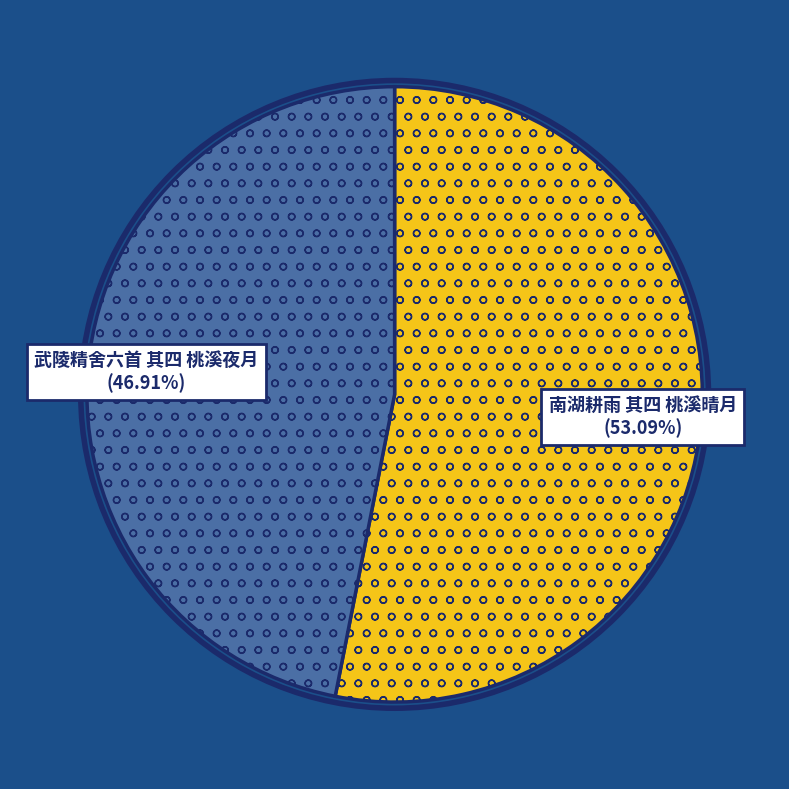

True or false: 武陵精舍六首 其四 桃溪夜月 accounts for 47% of the total.

True